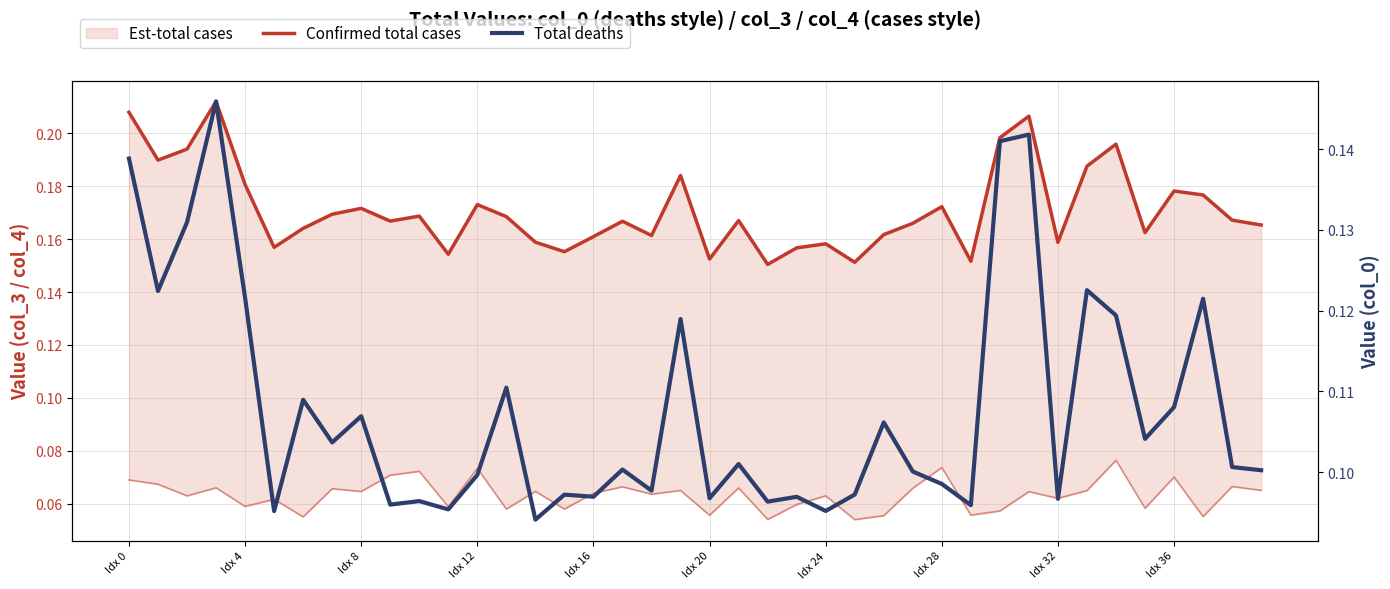

Count the number of categories in the chart.

40